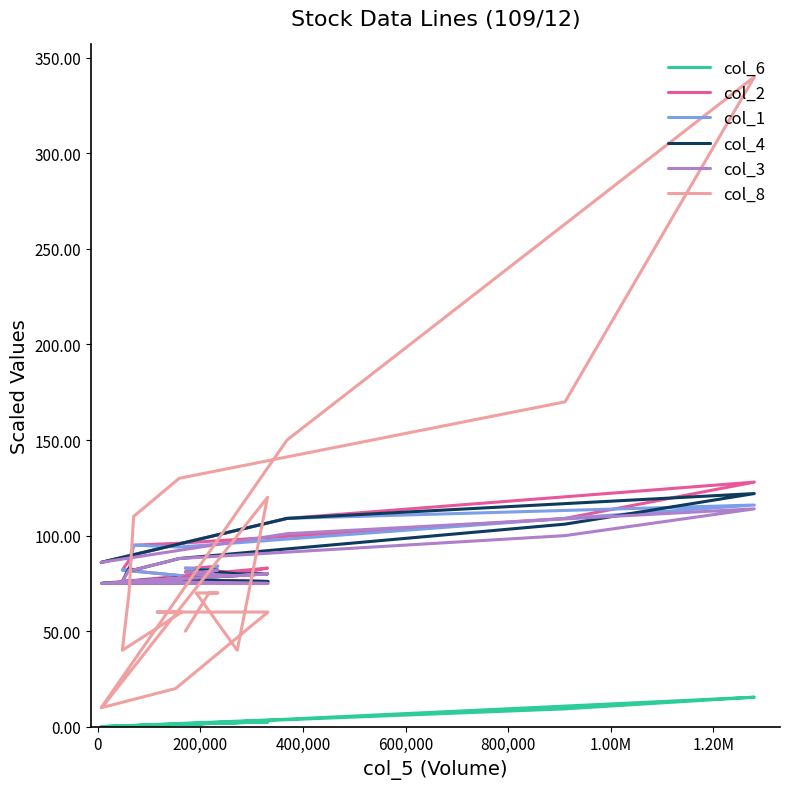

How many values in the col_1 series exceed 82?

8